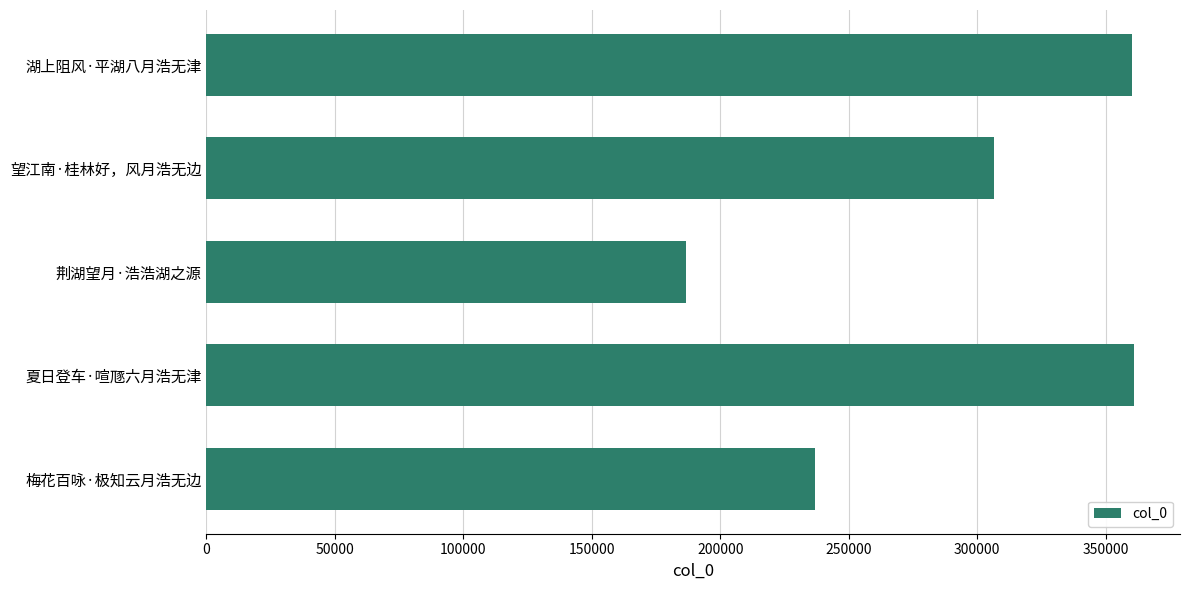

Where is the data nearest to the value 273711?

望江南·桂林好，风月浩无边